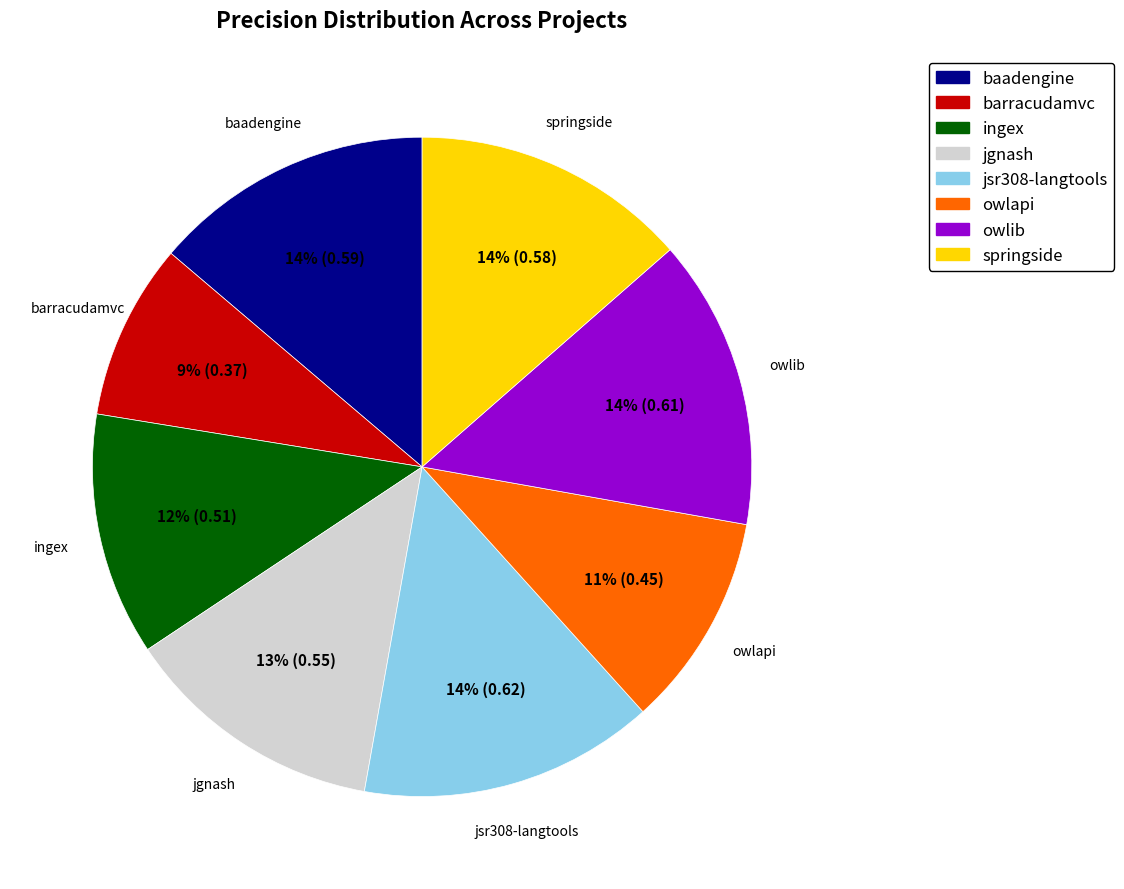

Is there any slice that represents more than half of the pie?

No